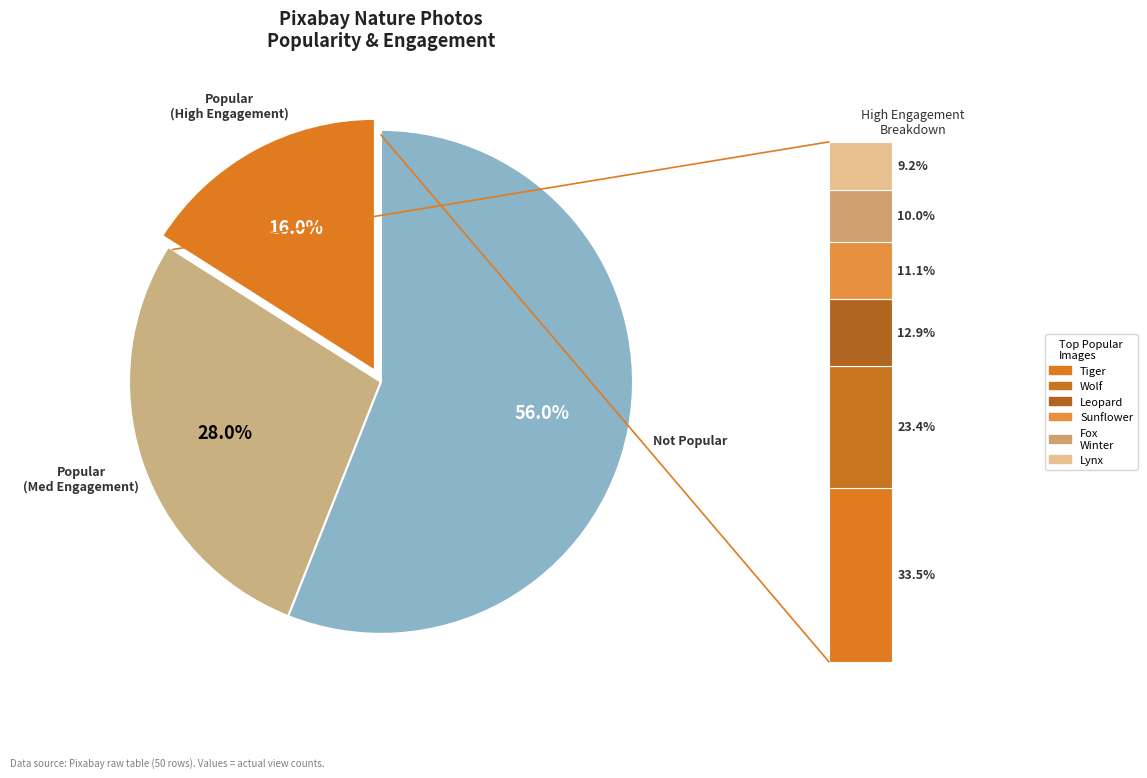

Combined, do Popular and Not Popular account for over 50%?

Yes